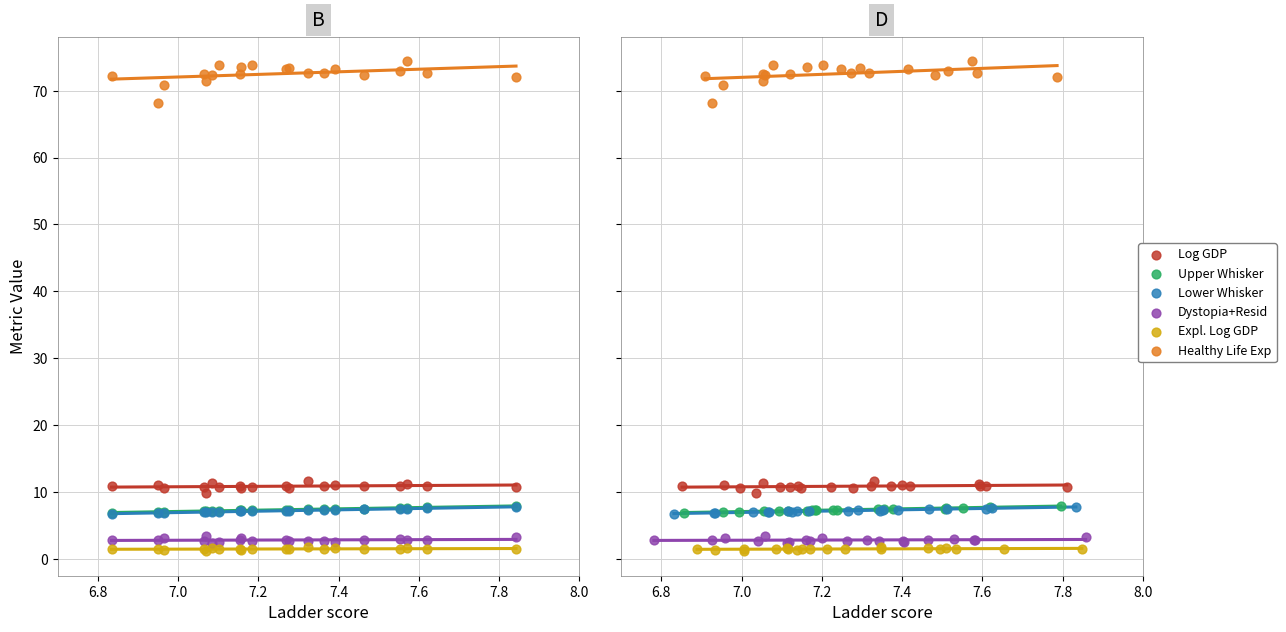

At which category is the sum across all series the highest?

7.0